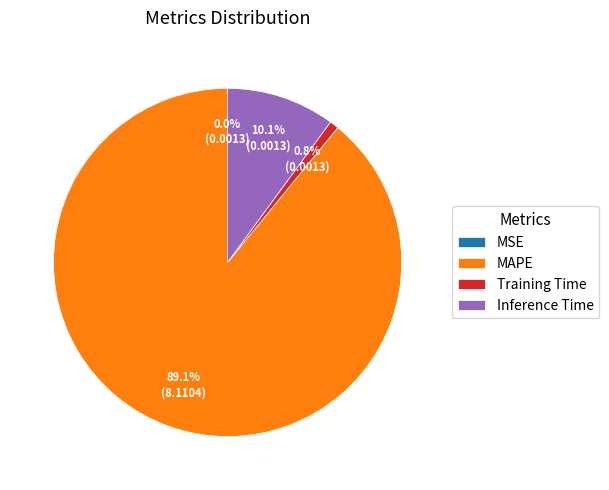

To the nearest percent, what is the difference between the largest and smallest slice percentages?

89%